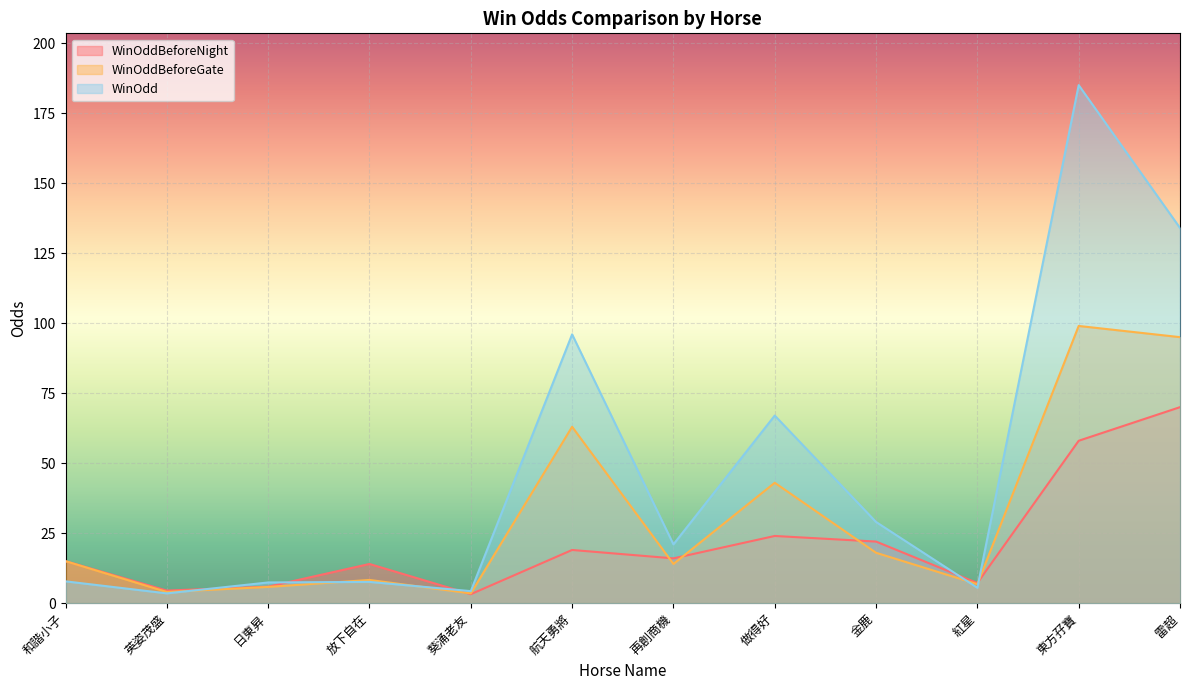

Which series changed the most between 金鹿 and 東方孖寶?

WinOdd